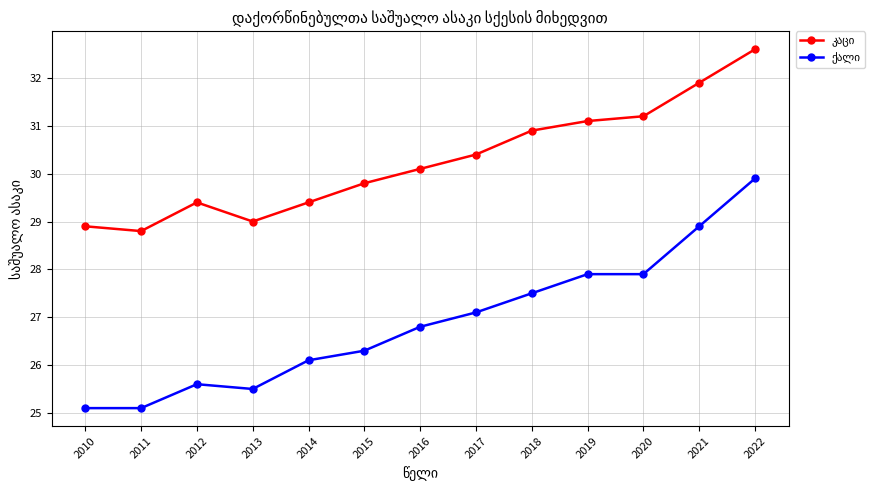

At which category is the sum across all series the highest?

2022